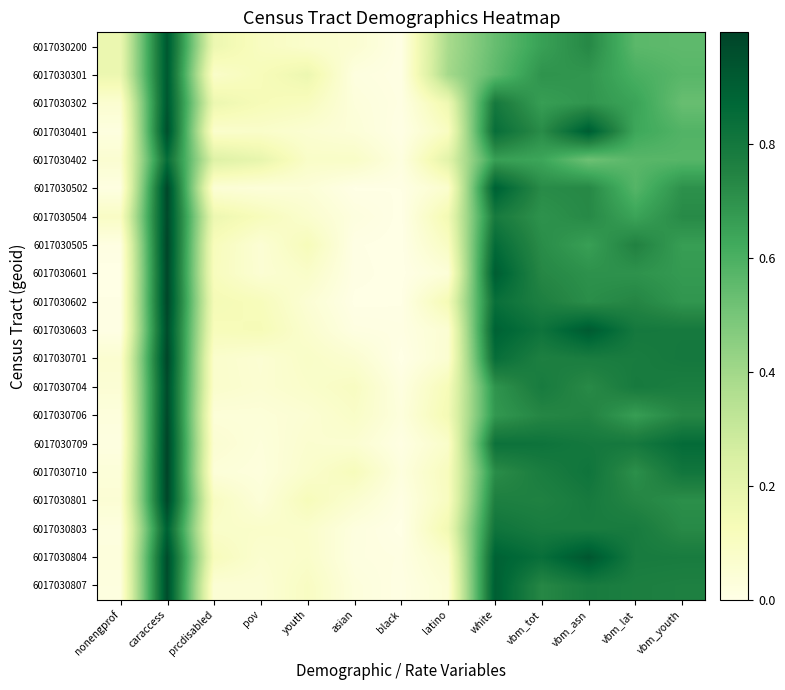

Count the number of data series in this chart.

20